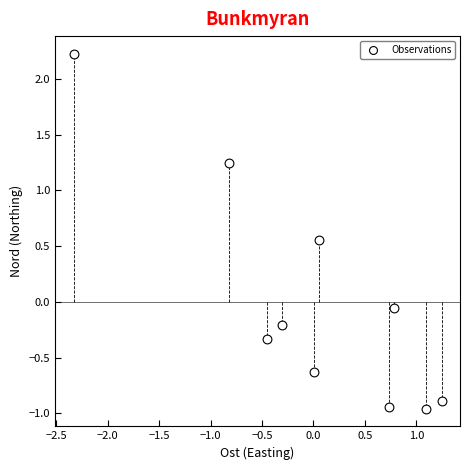

What is the range of X values (max minus min)?

3.6